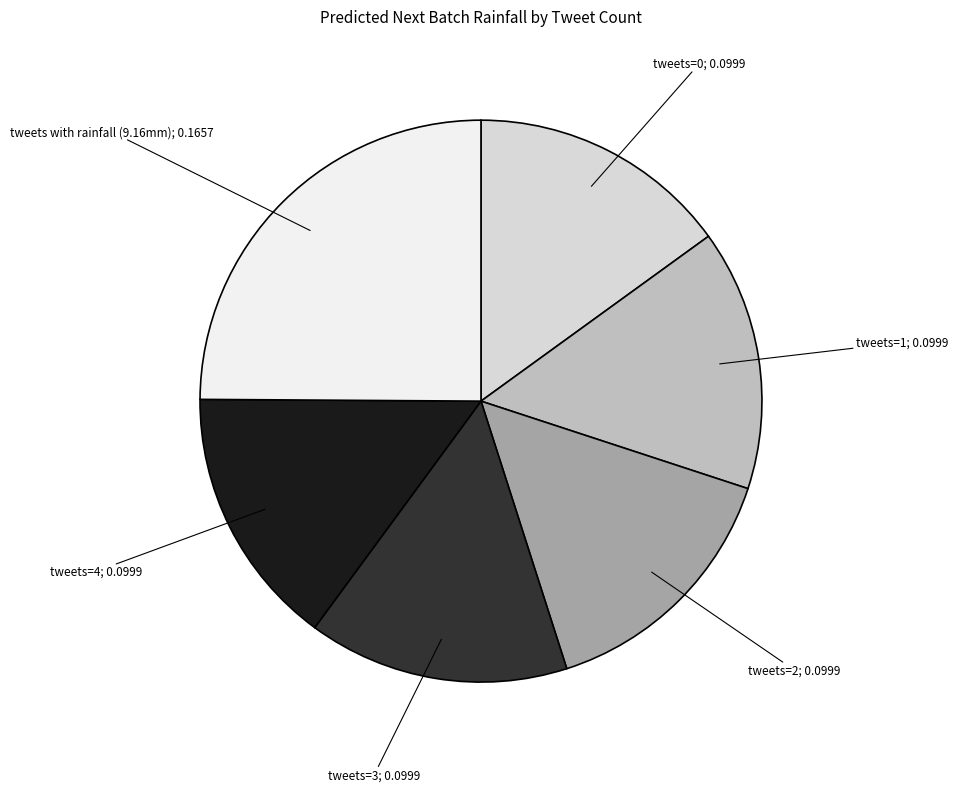

Is there a majority slice in this chart?

No